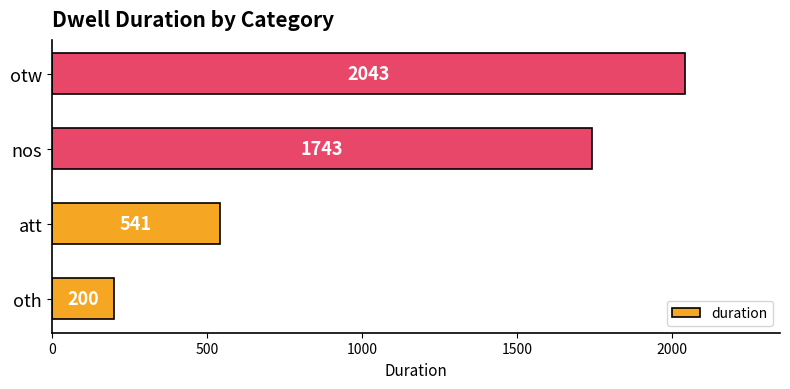

Reading top to bottom, list all the values displayed in this chart.

2043	1743	541	200